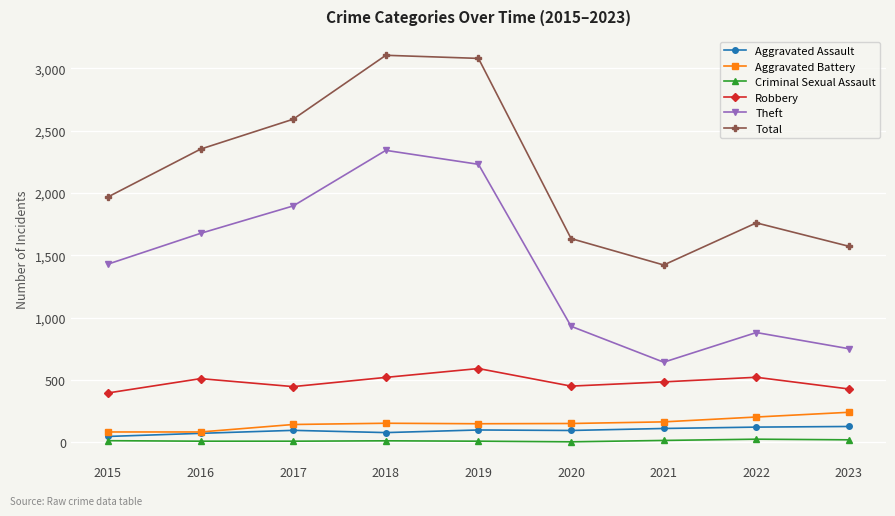

The Aggravated Assault series shows 126 at 2023. True or false?

True